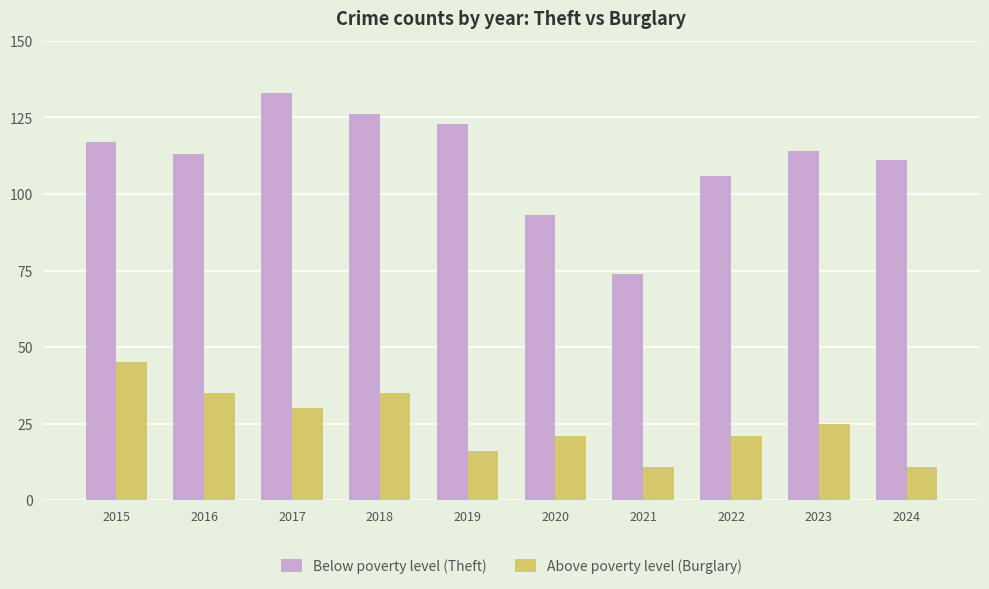

Between 2020 and 2022, which series saw the biggest shift?

Below poverty level (Theft)